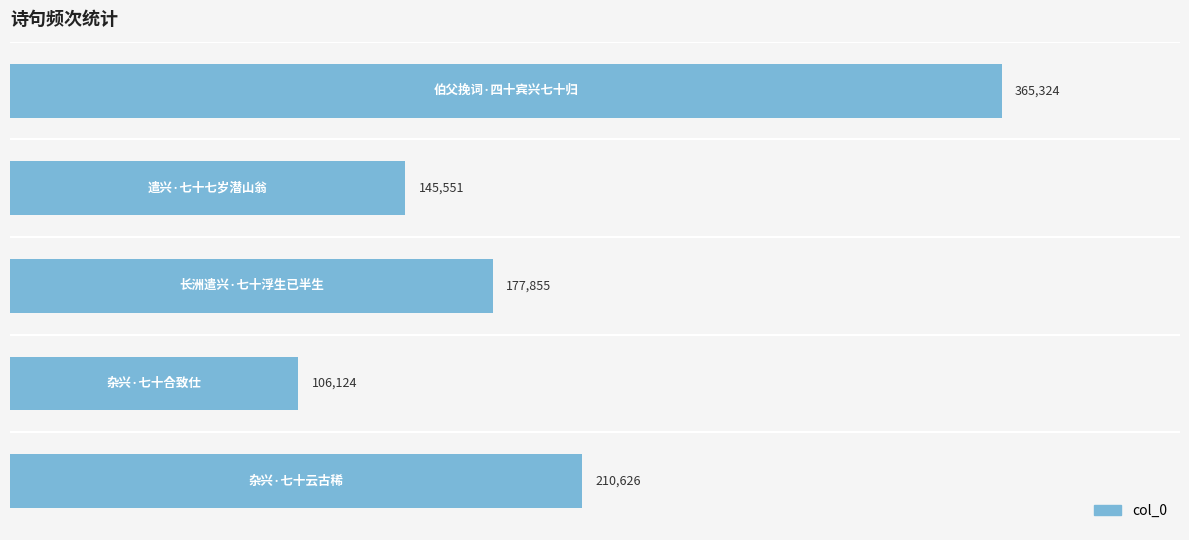

How many values are between 145551 and 210626?

3